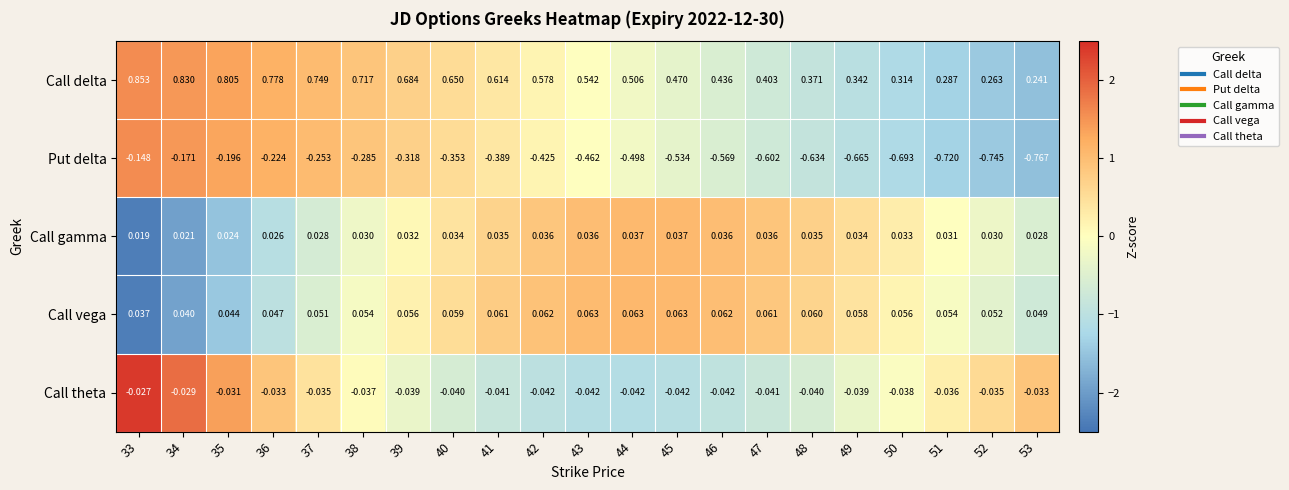

At 47, list the series in order from largest to smallest.

Call delta, Call vega, Call gamma, Call theta, Put delta